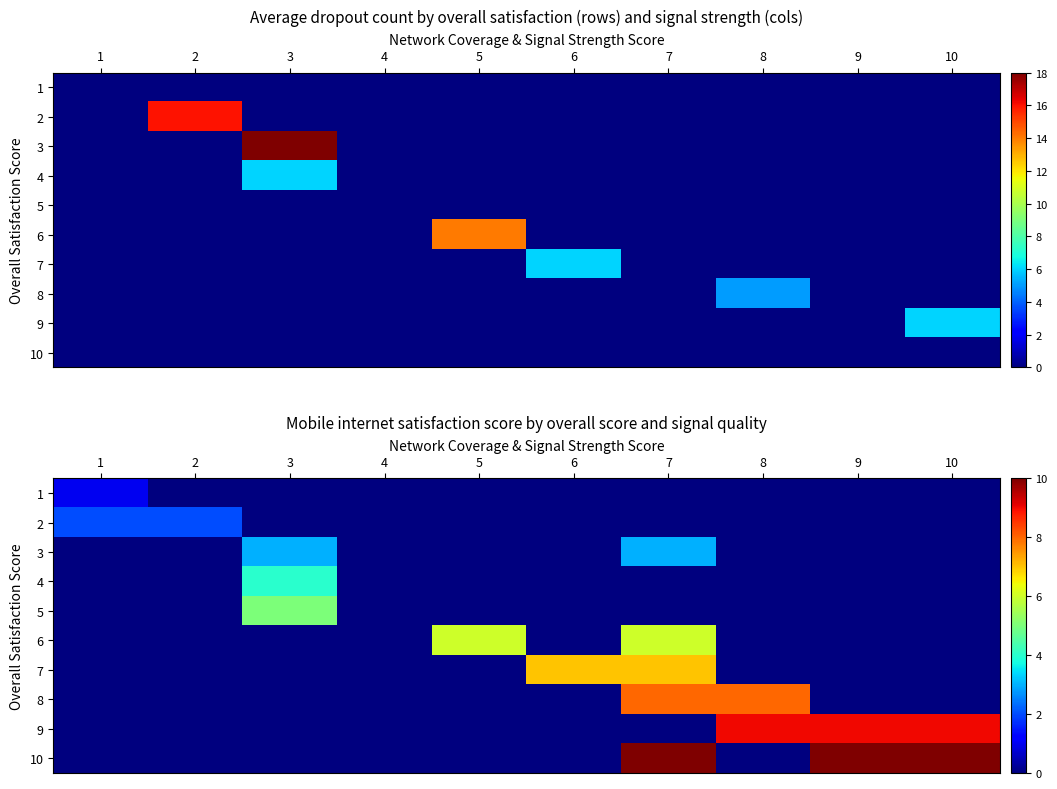

List the series in order of their peak value, highest first.

10, 9, 8, 7, 6, 5, 4, 3, 2, 1